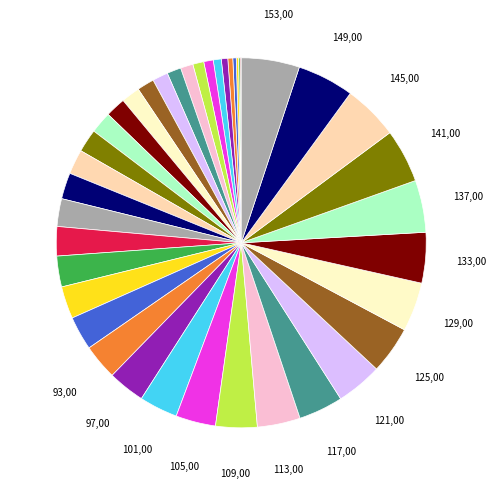

How many slices are in this pie chart?

40